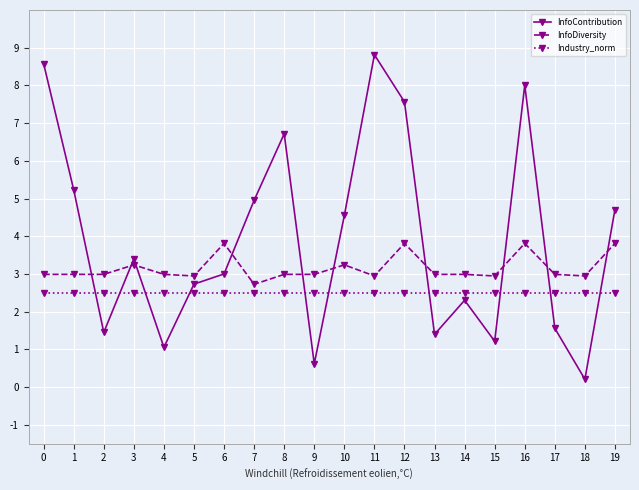

Rank the series at 10 from lowest to highest value.

Industry_norm, InfoDiversity, InfoContribution